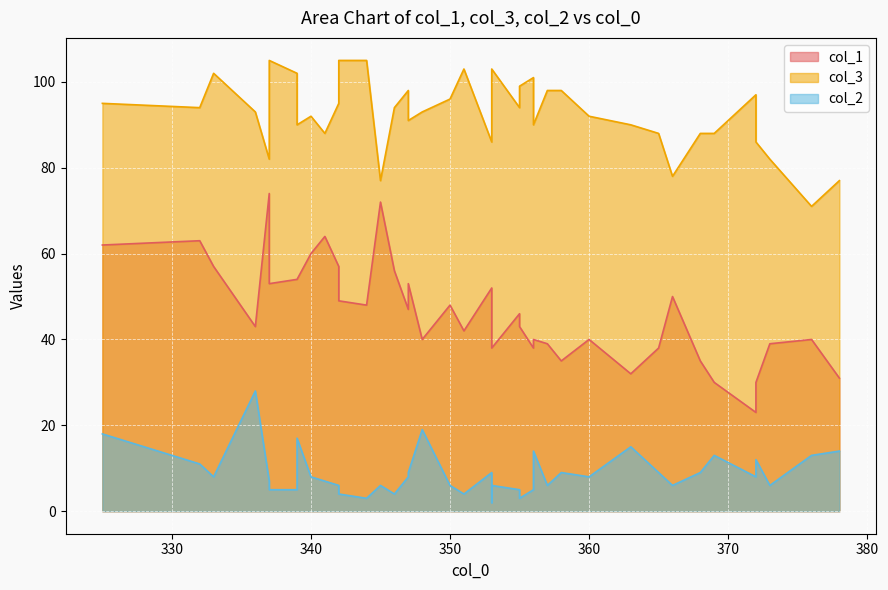

Where is col_1 nearest to the value 48?

344